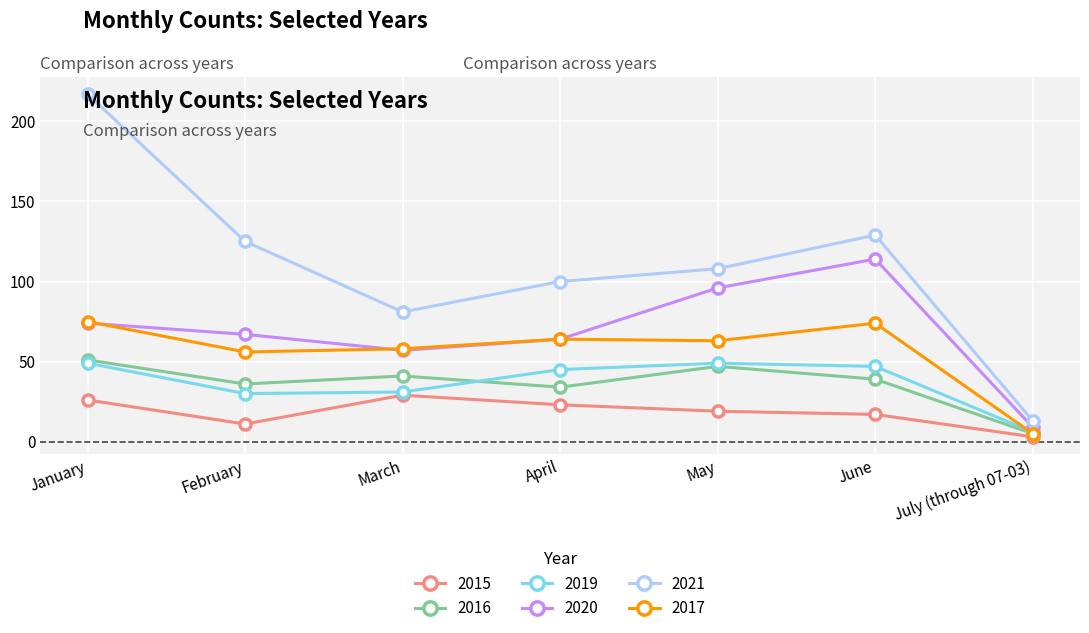

At which category does 2020 reach its first local valley?

March